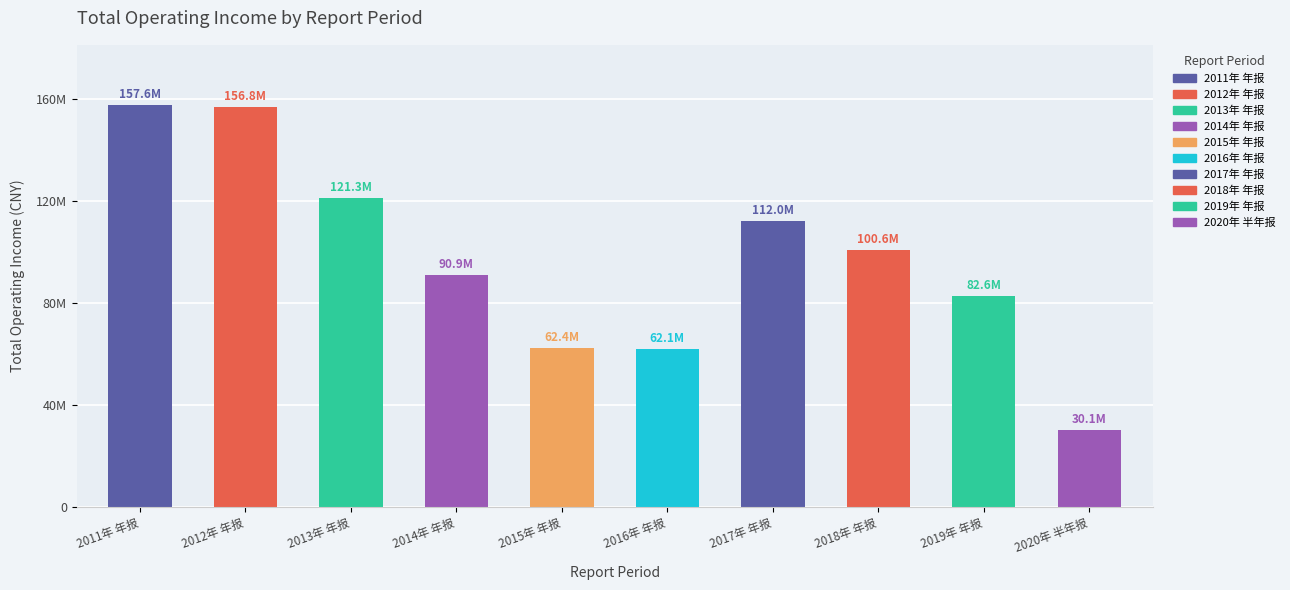

List the labels in order of value, smallest first.

2020年 半年报, 2016年 年报, 2015年 年报, 2019年 年报, 2014年 年报, 2018年 年报, 2017年 年报, 2013年 年报, 2012年 年报, 2011年 年报